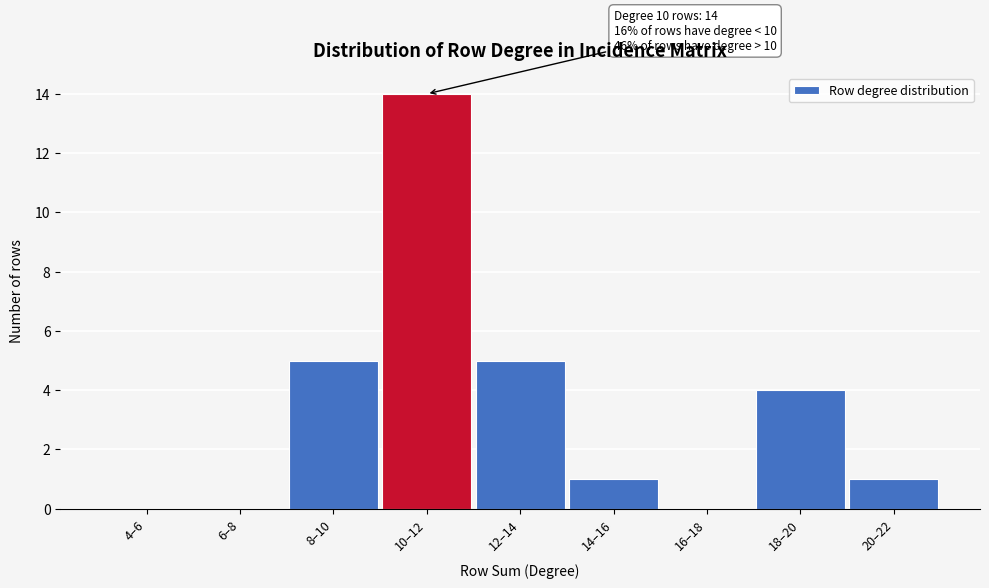

Reading left to right, list all the values displayed in this chart.

4–6=0	6–8=0	8–10=5	10–12=14	12–14=5	14–16=1	16–18=0	18–20=4	20–22=1